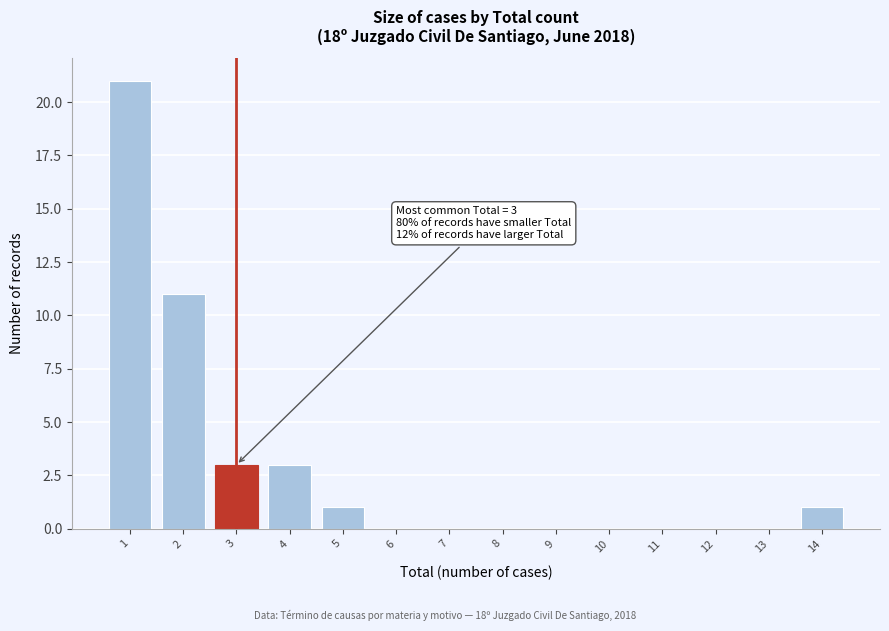

Over which range of the x-axis is the bar tallest?

0.5 to 1.5